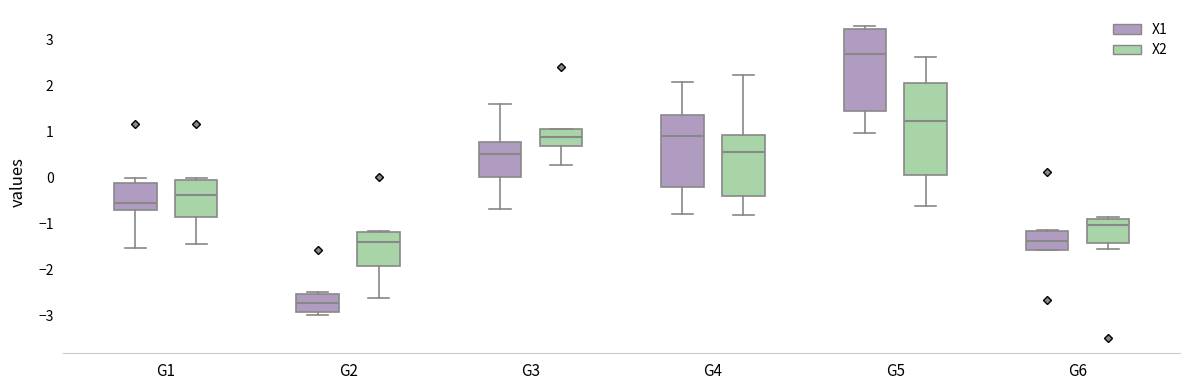

Which box's median line is the lowest?

G2 (X1)